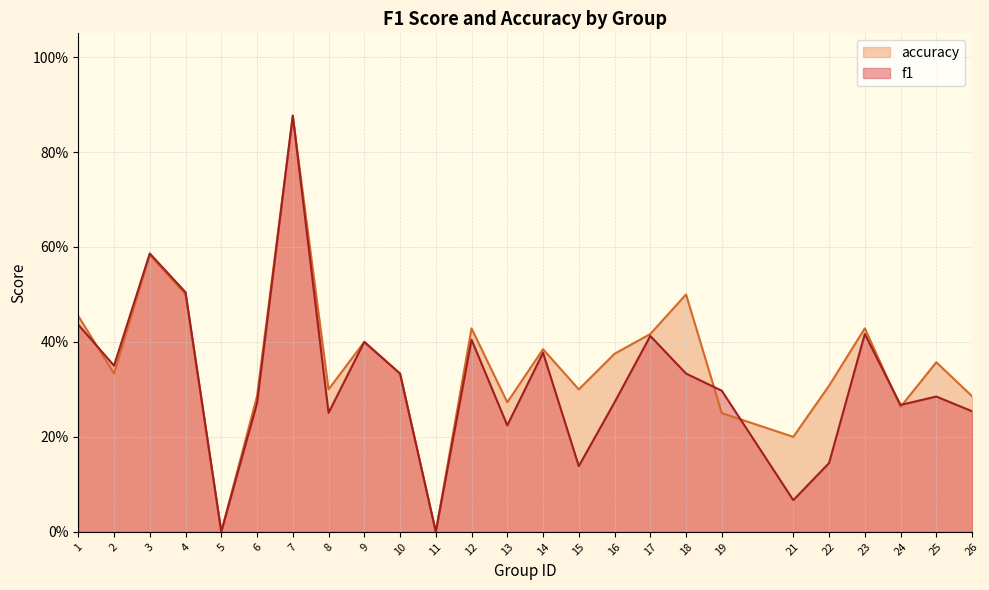

The accuracy series shows 0.2 at 15. True or false?

False